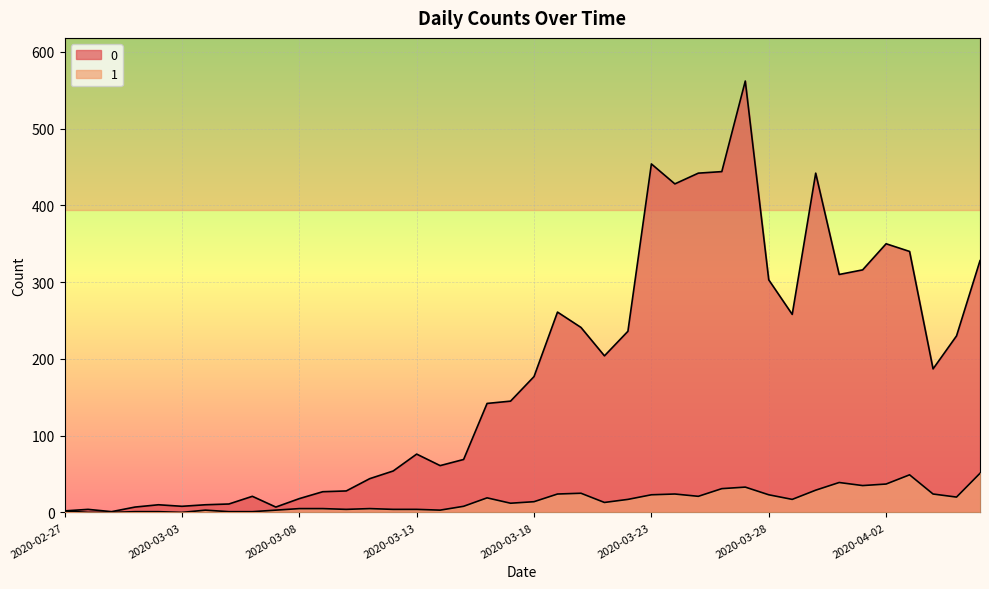

At 2020-03-10, list the series in order from largest to smallest.

0, 1